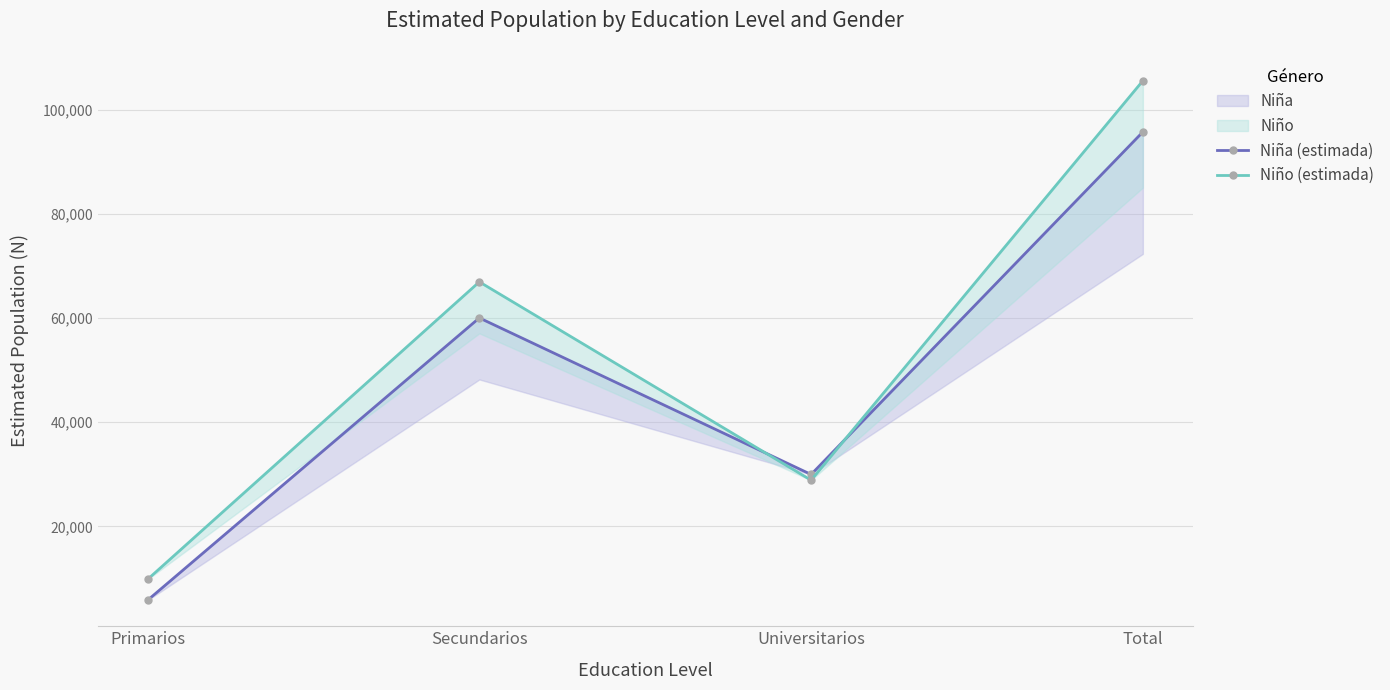

Does the chart have visible grid lines?

Yes